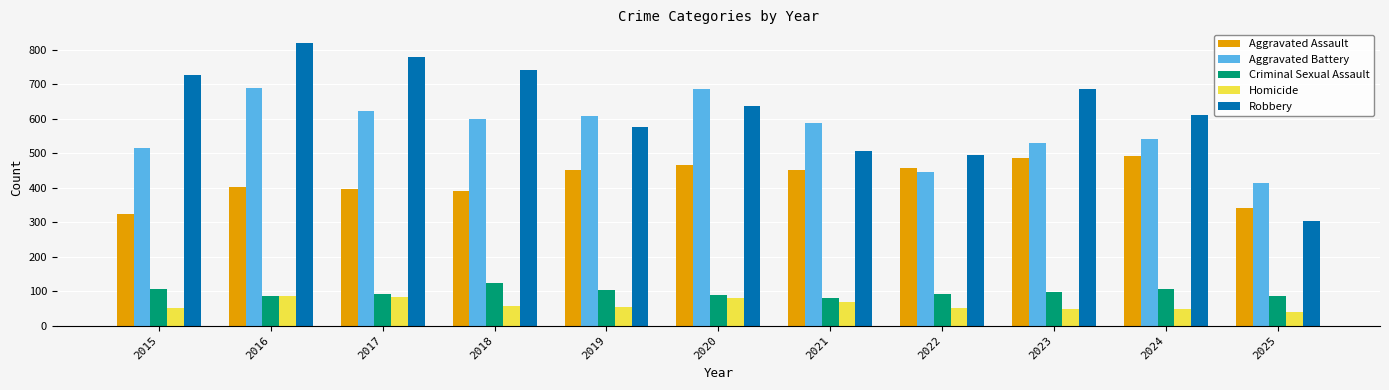

Rank the series at 2024 from highest to lowest value.

Robbery, Aggravated Battery, Aggravated Assault, Criminal Sexual Assault, Homicide